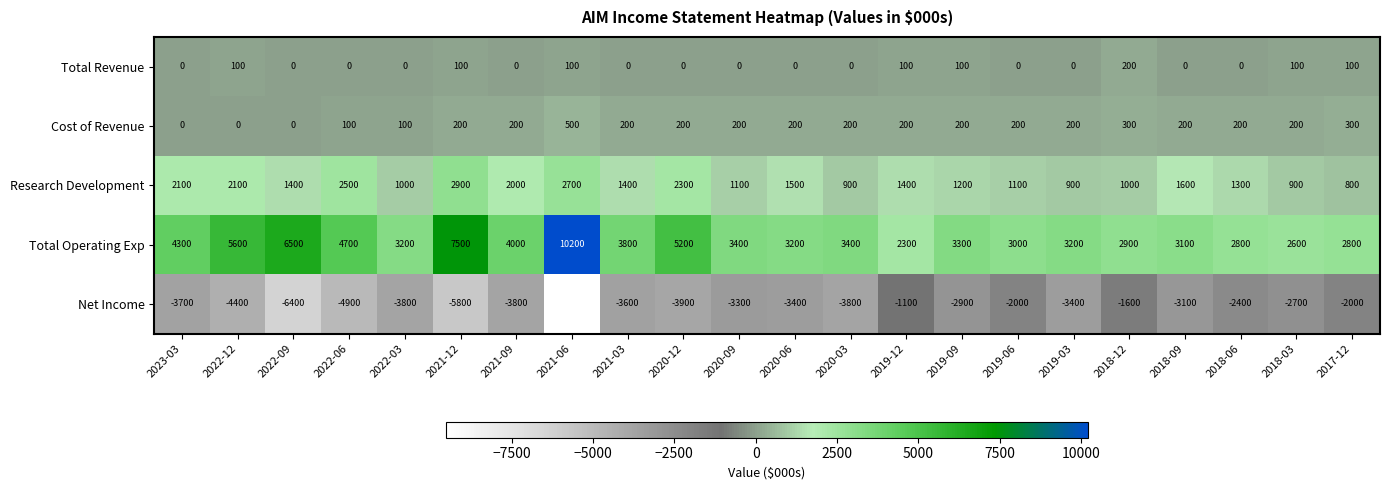

Where does the Net Income series first go above -3400?

2020-09